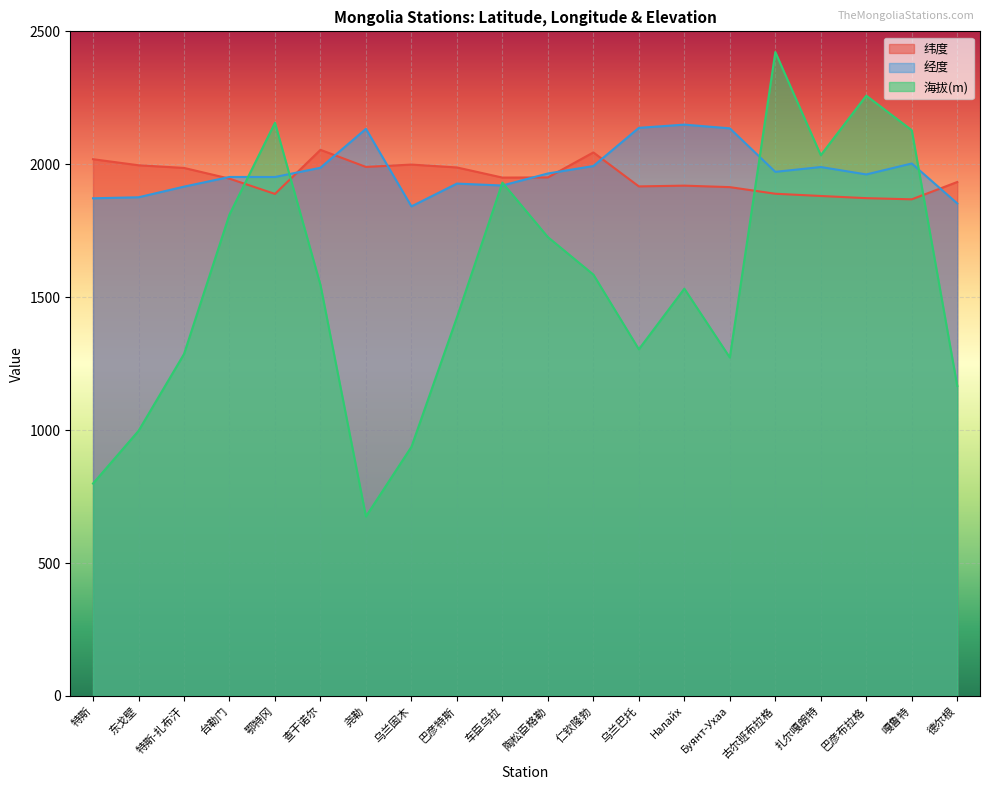

Which series changed the most between 尧勒 and 德尔根?

海拔(m)